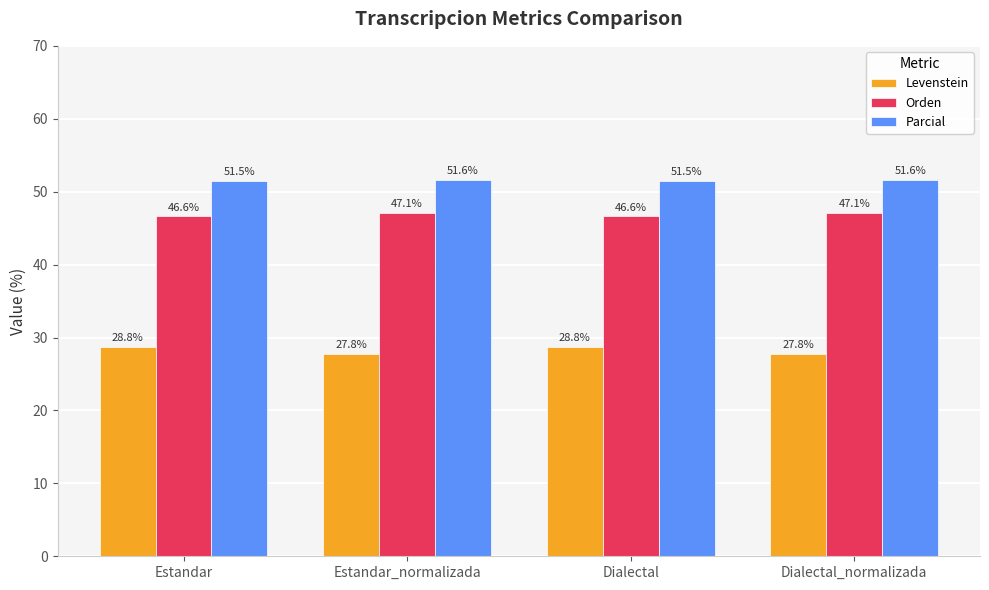

What is the spread (max minus min) of values at Dialectal_normalizada?

23.8